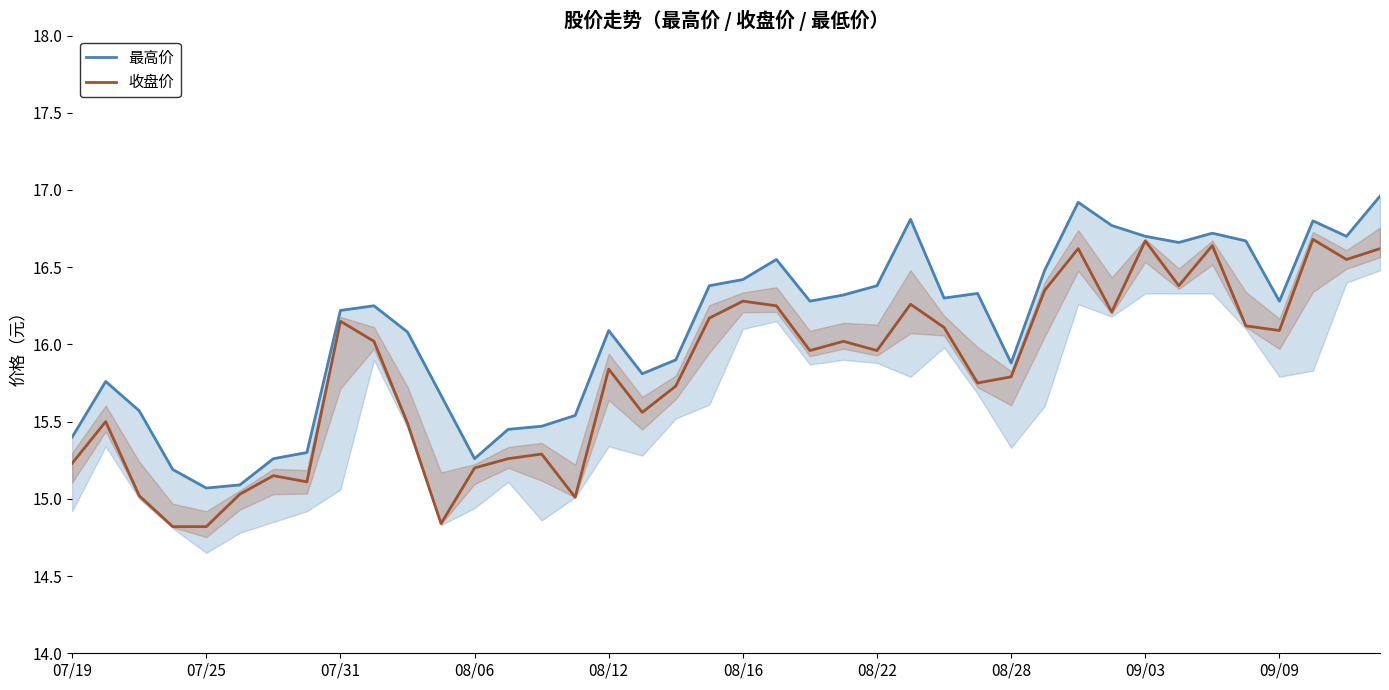

Is it true that 收盘价 equals 23.0 at 07/31?

False